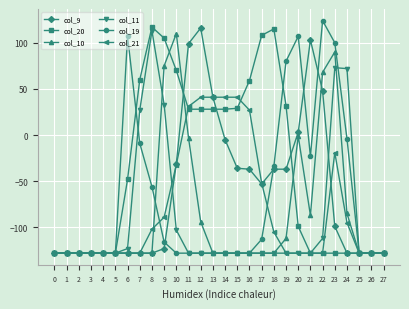

What is the value of the col_10 point at the 22nd from the left?

-87